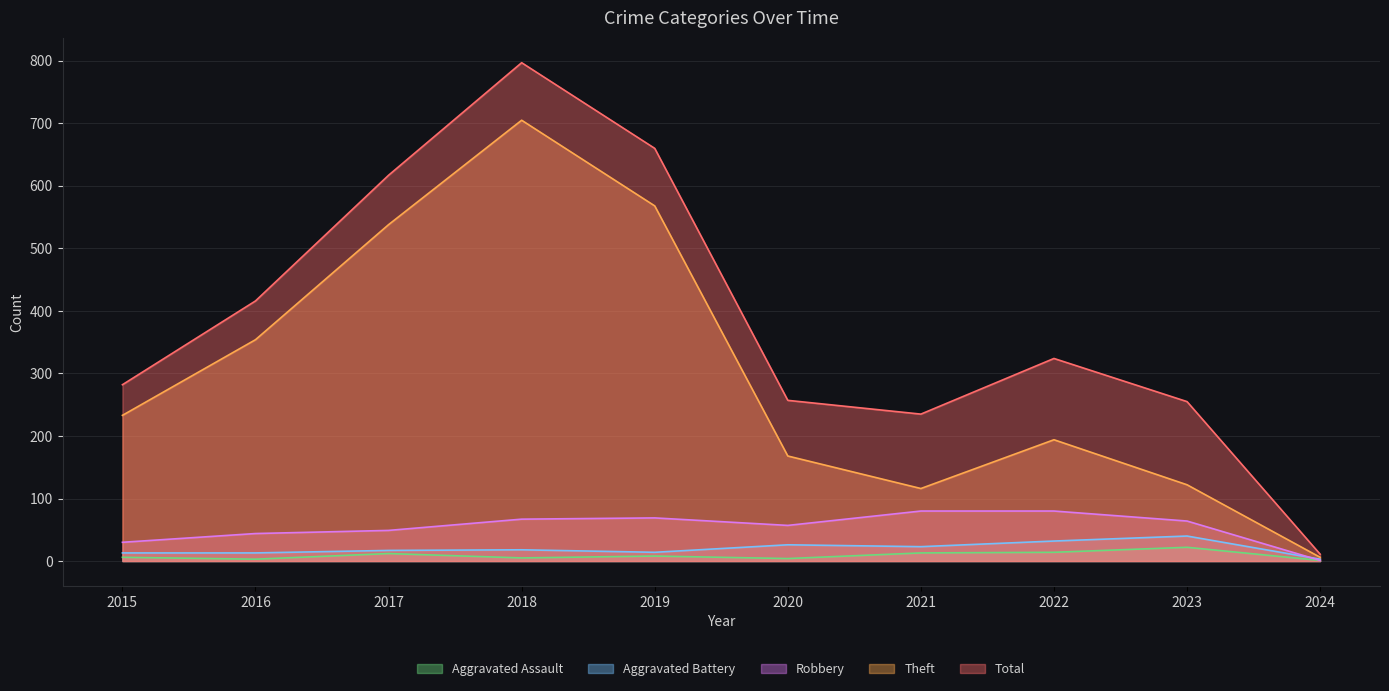

Is it true that Robbery equals 21 at 2016?

False